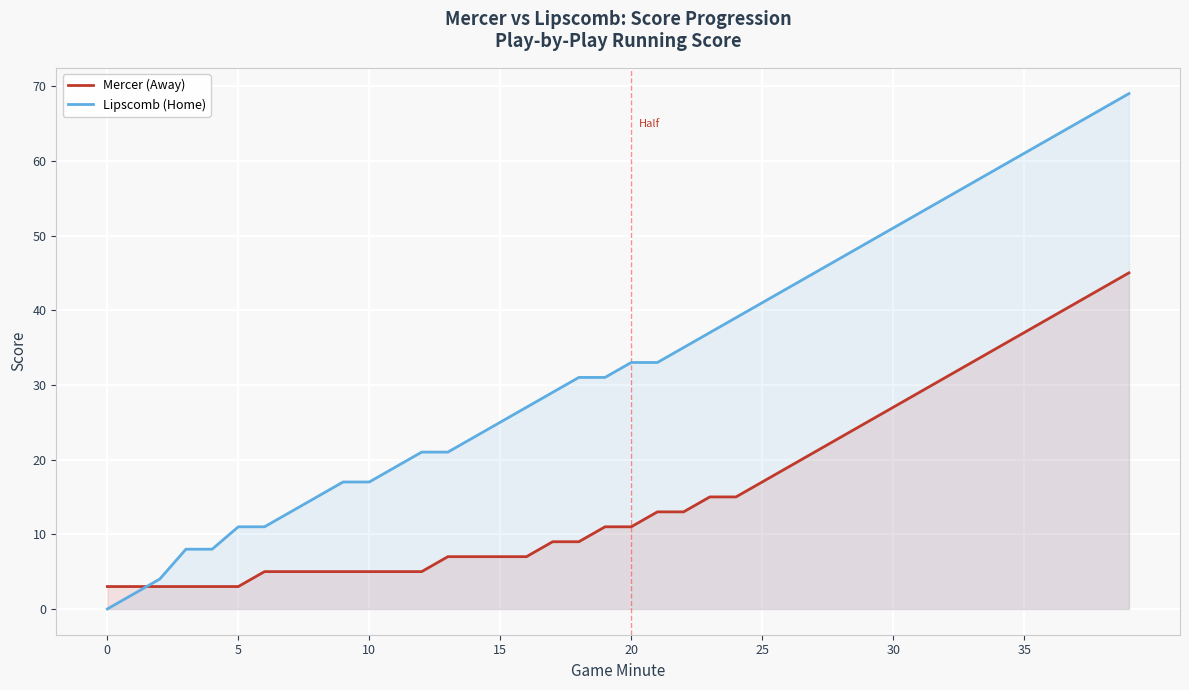

The Lipscomb (Home) series shows 11 at 5. True or false?

True